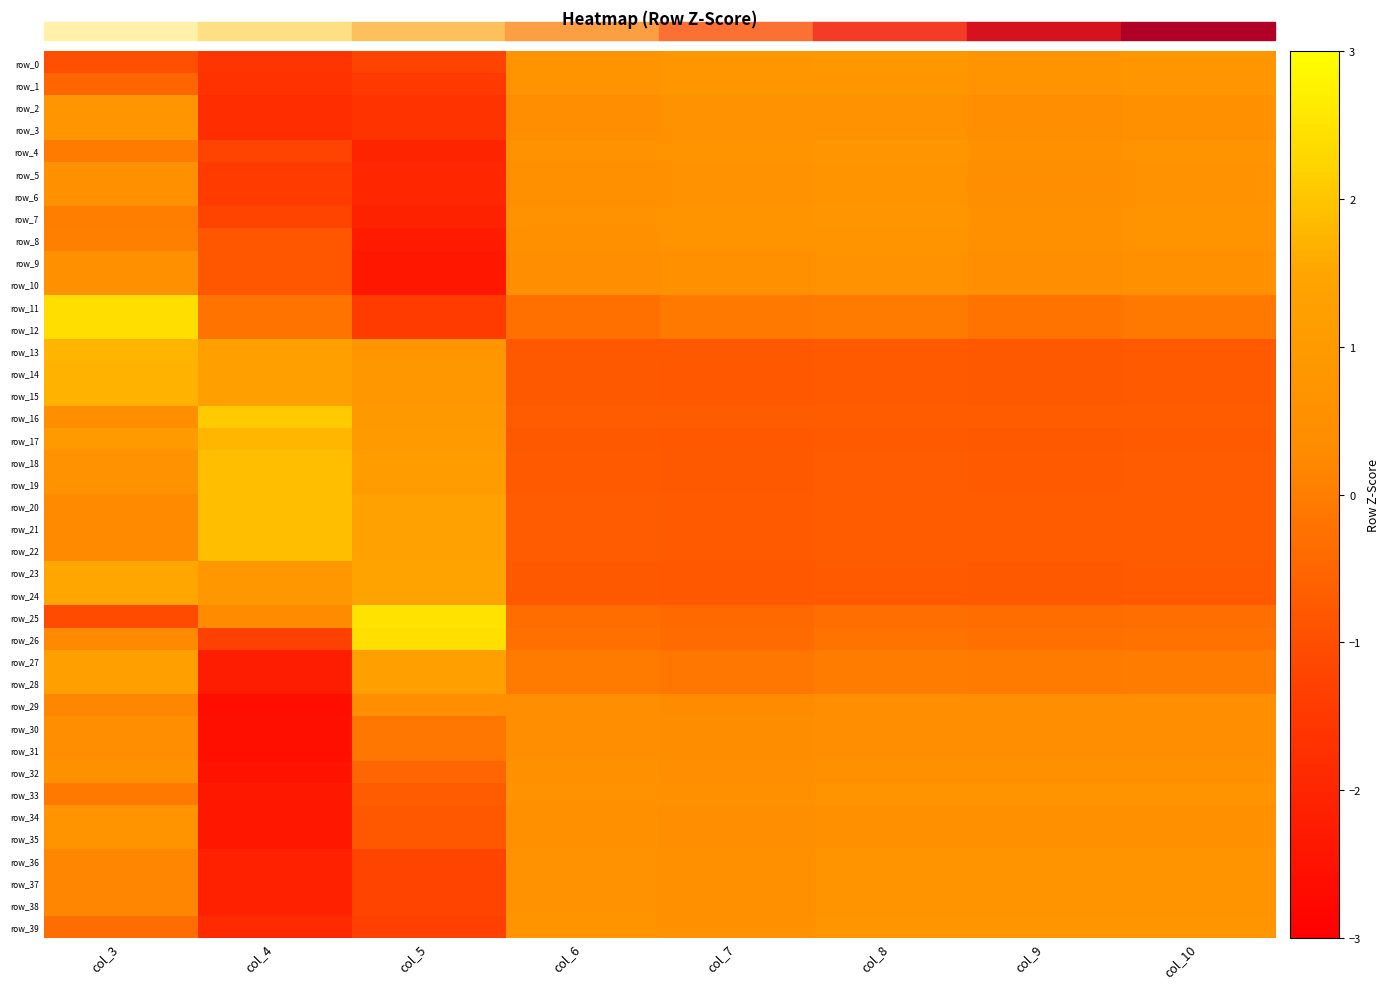

List the series in order of their peak value, highest first.

row_25, row_26, row_11, row_12, row_16, row_20, row_21, row_22, row_18, row_19, row_17, row_13, row_14, row_15, row_23, row_24, row_27, row_28, row_0, row_1, row_39, row_4, row_2, row_3, row_7, row_8, row_36, row_37, row_38, row_5, row_6, row_33, row_34, row_35, row_9, row_10, row_32, row_30, row_31, row_29